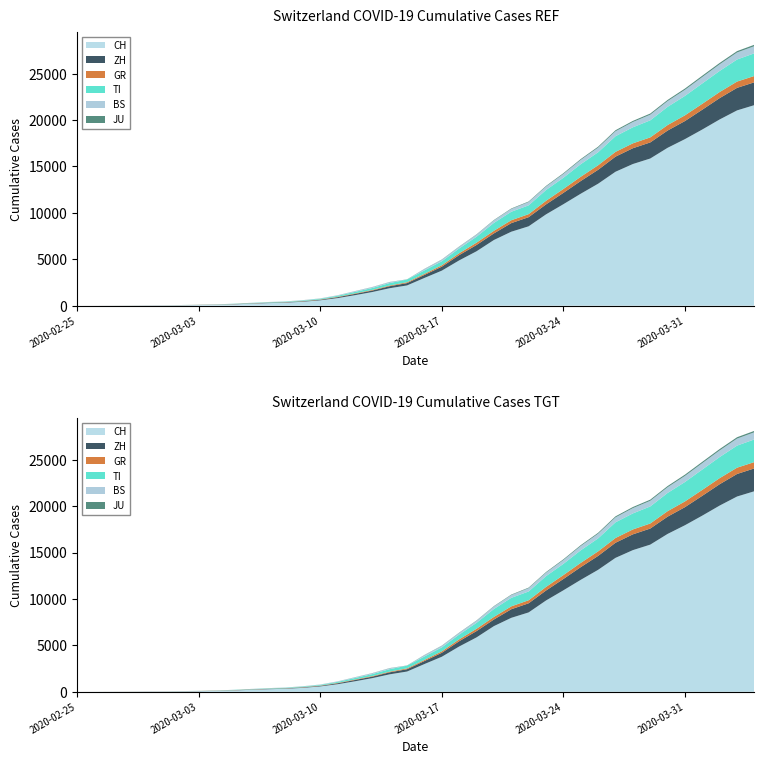

Reading right to left, list all the values displayed in this chart.

CH: 39=21605	38=21035	37=20062	36=18979	35=17942	34=17005	33=15851	32=15259	31=14426	30=13138	29=12061	28=10930	27=9835	26=8551	25=7967	24=7075	23=5861	22=4879	21=3774	20=2989	19=2183	18=1883	17=1472	16=1132	15=817	14=577	13=426	12=325	11=278	10=216	9=141	8=97	7=70	6=50	5=36	4=30	3=20	2=8	1=4	0=0
ZH: 39=2461	38=2428	37=2300	36=2136	35=1947	34=1859	33=1733	32=1701	31=1627	30=1500	29=1368	28=1221	27=1073	26=984	25=925	24=711	23=679	22=568	21=429	20=326	19=250	18=218	17=163	16=140	15=101	14=62	13=49	12=40	11=34	10=29	9=23	8=15	7=13	6=10	5=7	4=6	3=2	2=2	1=0	0=0
GR: 39=680	38=678	37=655	36=635	35=617	34=591	33=542	32=527	31=513	30=487	29=458	28=419	27=386	26=327	25=311	24=283	23=252	22=204	21=152	20=118	19=93	18=73	17=65	16=53	15=44	14=32	13=28	12=19	11=18	10=16	9=15	8=13	7=10	6=9	5=6	4=6	3=6	2=2	1=2	0=0
TI: 39=2442	38=2377	37=2271	36=2195	35=2091	34=1962	33=1837	32=1727	31=1688	30=1401	29=1354	28=1209	27=1162	26=945	25=916	24=849	23=638	22=511	21=426	20=368	19=293	18=265	17=206	16=163	15=108	14=75	13=61	12=49	11=41	10=28	9=25	8=13	7=8	6=4	5=2	4=2	3=1	2=1	1=1	0=0
BS: 39=767	38=754	37=714	36=687	35=653	34=617	33=605	32=569	31=530	30=501	29=462	28=410	27=374	26=356	25=297	24=270	23=220	22=181	21=164	20=143	19=0	18=100	17=92	16=73	15=49	14=33	13=28	12=24	11=21	10=15	9=8	8=3	7=3	6=1	5=1	4=1	3=1	2=1	1=0	0=0
JU: 39=154	38=149	37=149	36=145	35=140	34=128	33=127	32=119	31=114	30=100	29=92	28=82	27=69	26=61	25=54	24=44	23=36	22=32	21=29	20=25	19=19	18=18	17=17	16=12	15=7	14=7	13=7	12=5	11=5	10=4	9=4	8=2	7=2	6=1	5=1	4=1	3=1	2=1	1=0	0=0